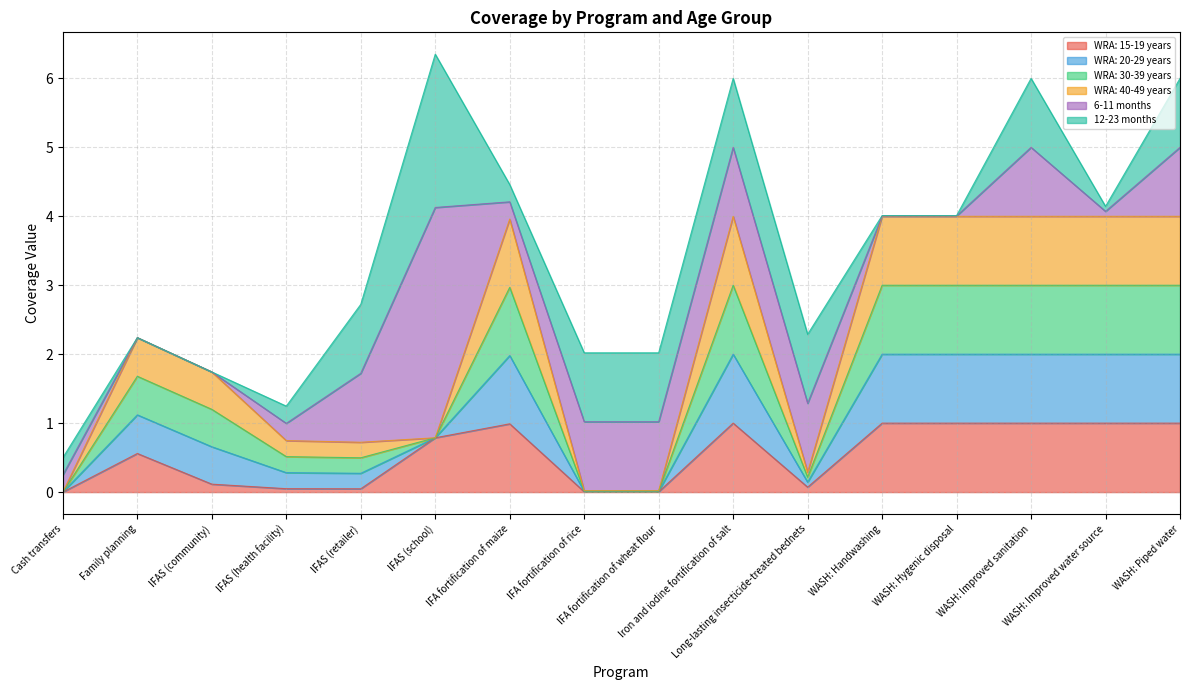

What is the label of the 1st point from the right?

WASH: Piped water